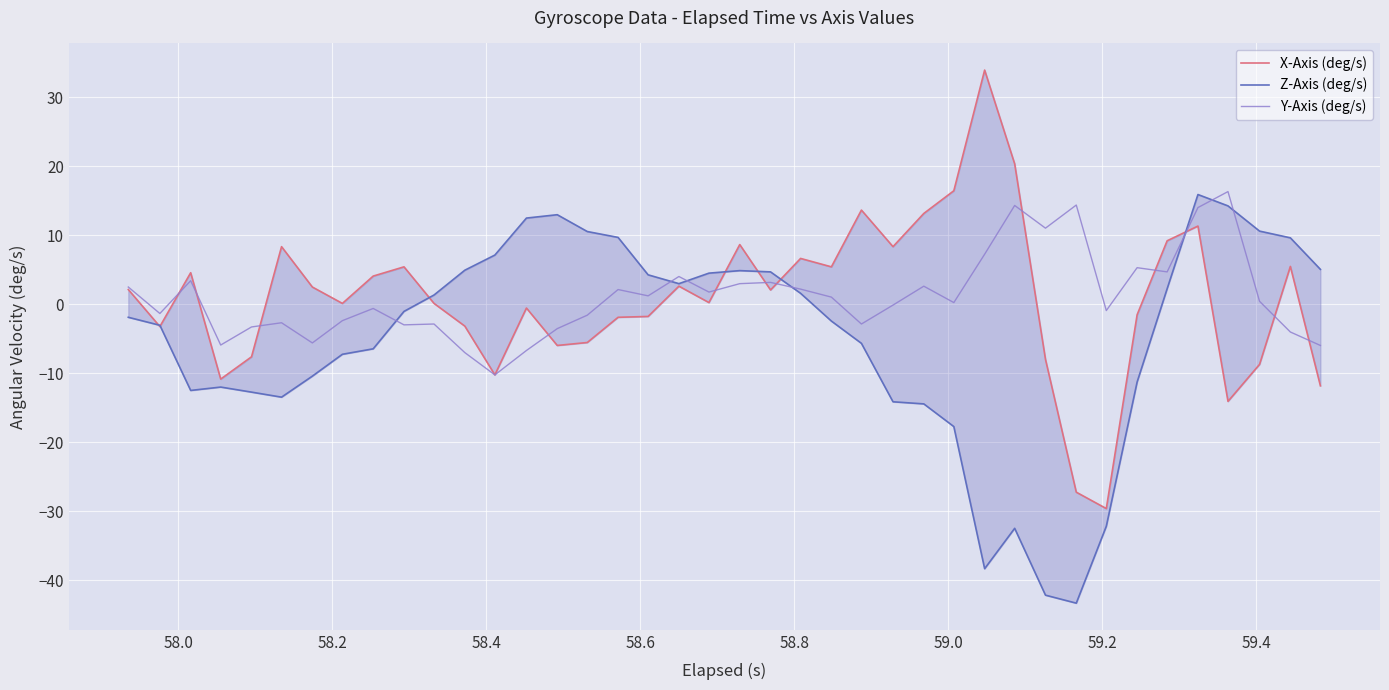

What is the maximum value shown in the chart?

34.0